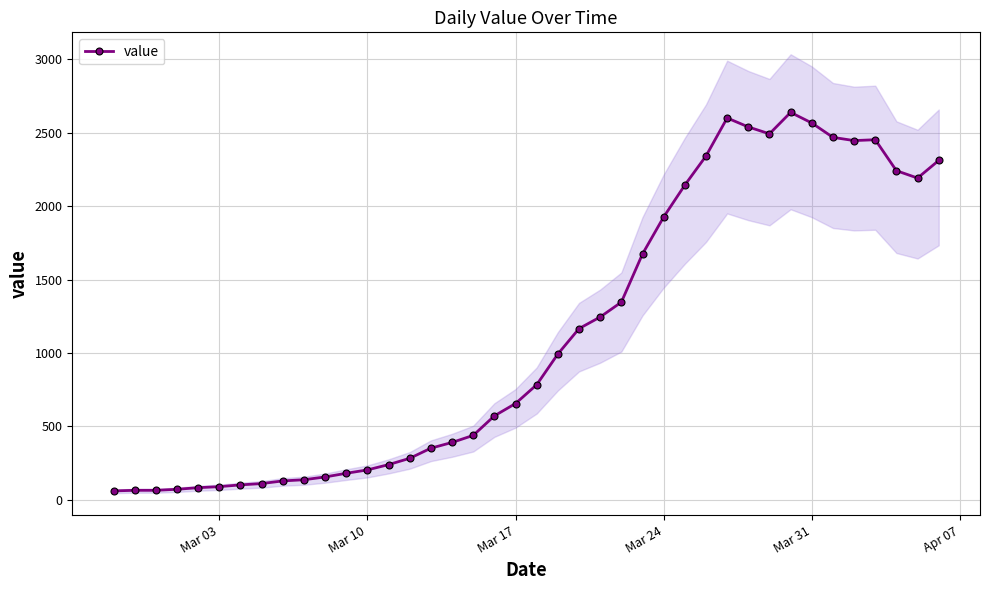

How many distinct data groups are displayed?

1